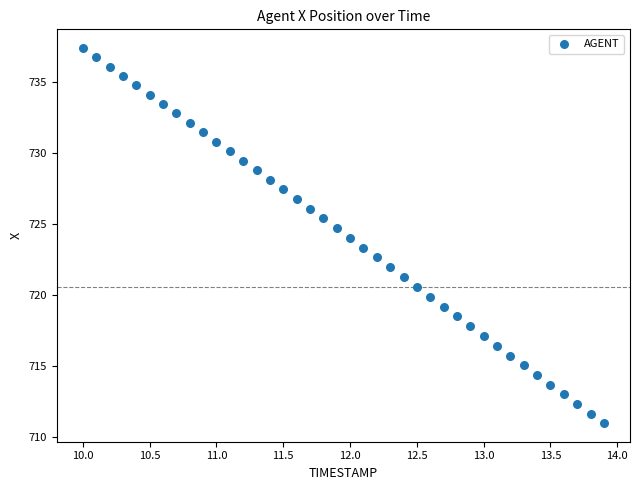

What is the range of Y values (max minus min)?

26.4